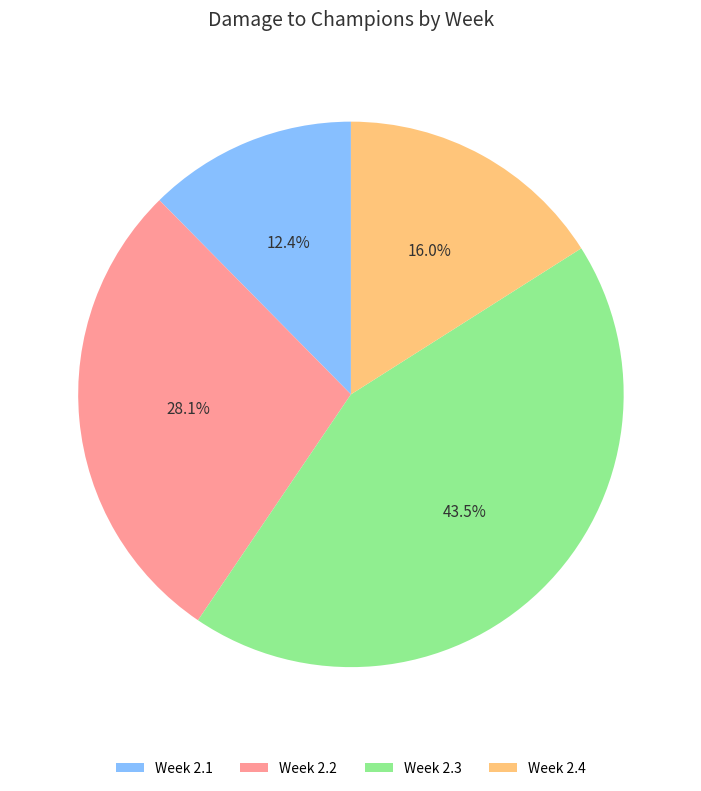

Is there a majority slice in this chart?

No